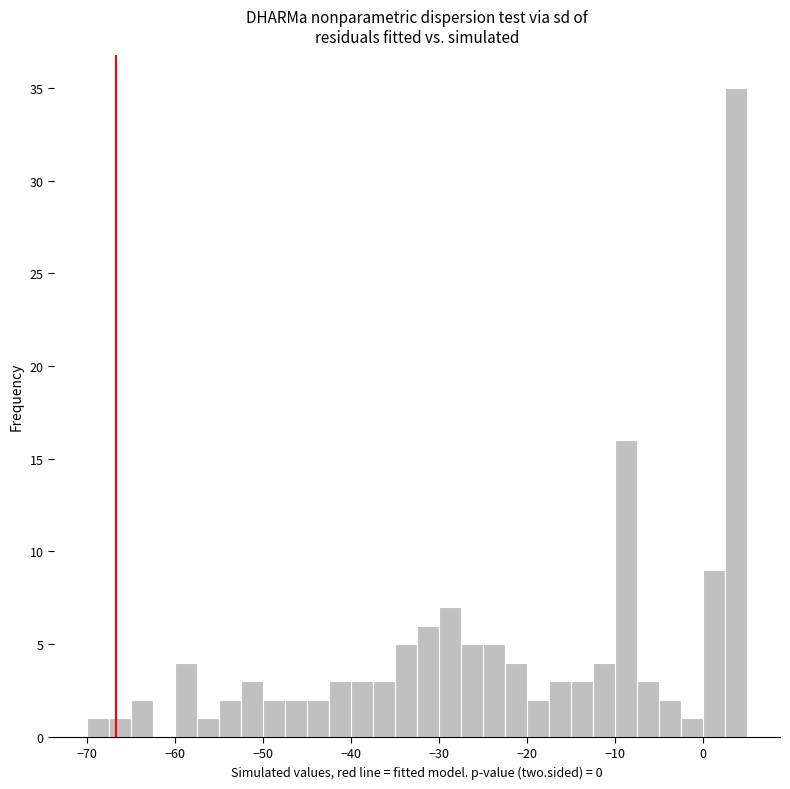

Read against the x-axis, roughly where is the centre of the tallest bar?

4